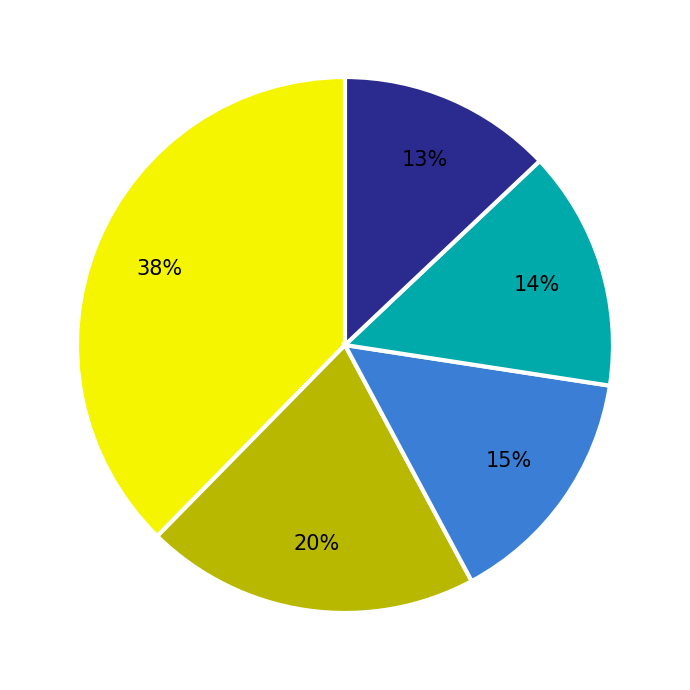

To the nearest percent, what is the average slice percentage?

20%